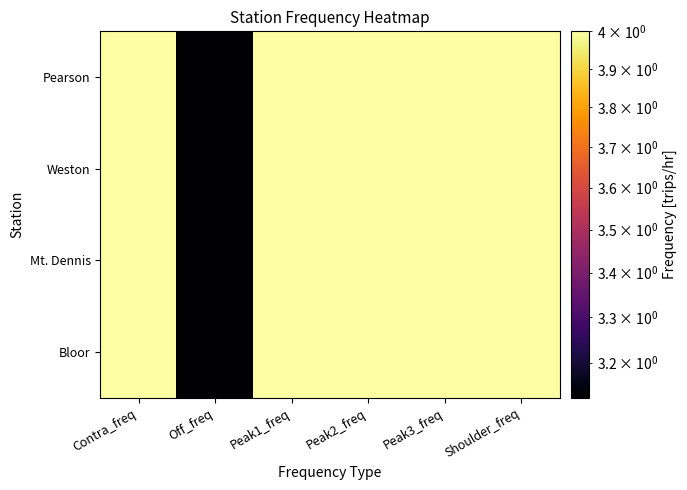

Rank the series at Shoulder_freq from highest to lowest value.

Pearson, Weston, Mt. Dennis, Bloor